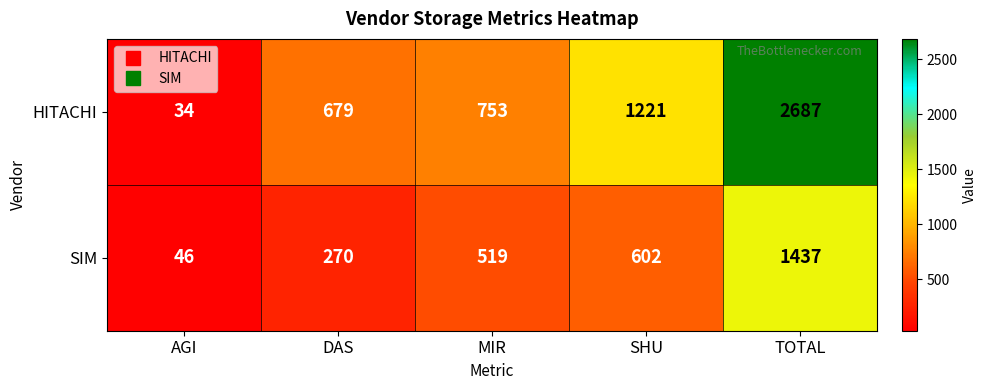

What is the sum of the SIM values at SHU and TOTAL?

2039